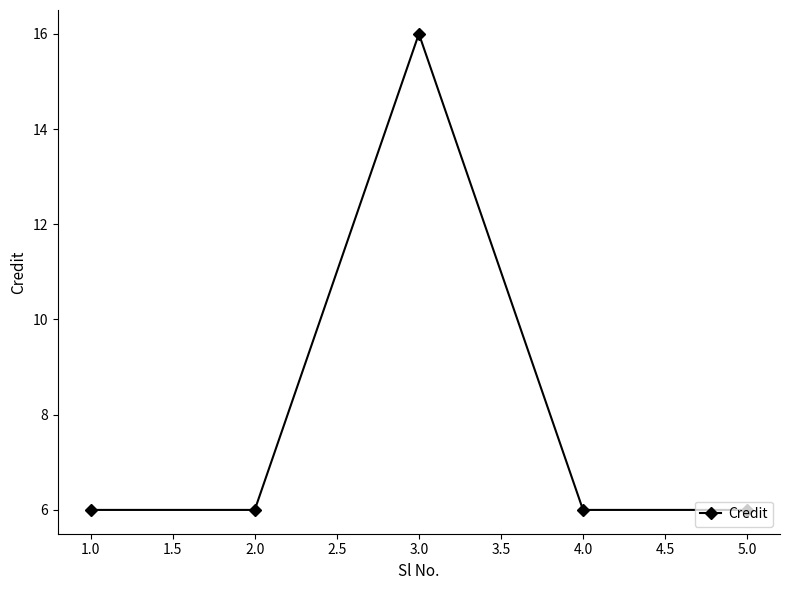

The value at 3.0 is 27. True or false?

False